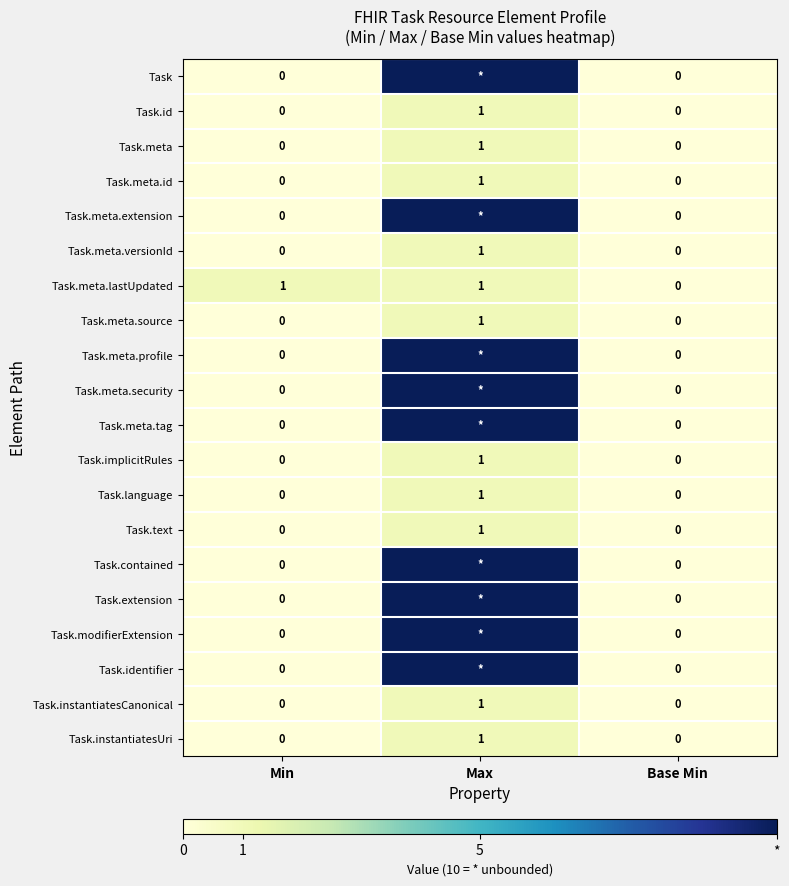

At how many categories does at least one series exceed 5?

1